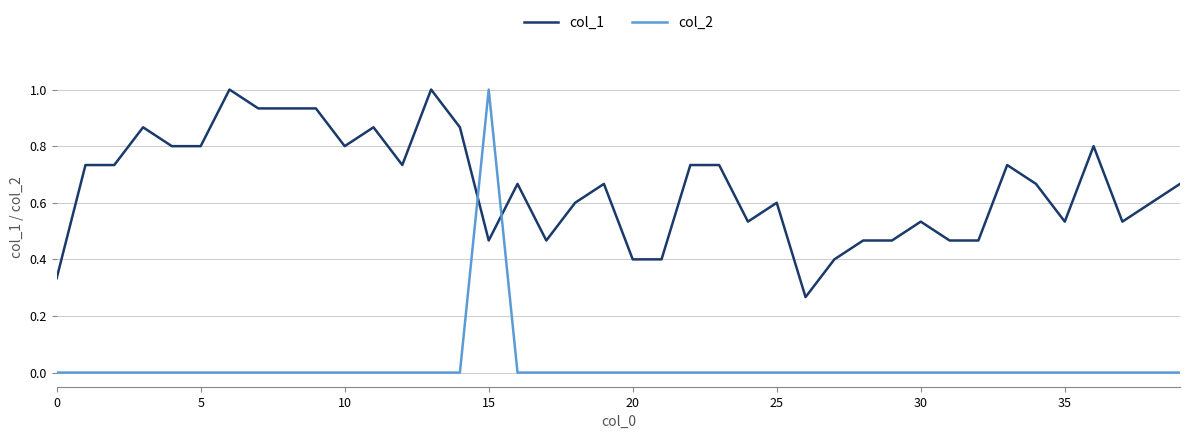

Which series has the largest range (max minus min)?

col_2